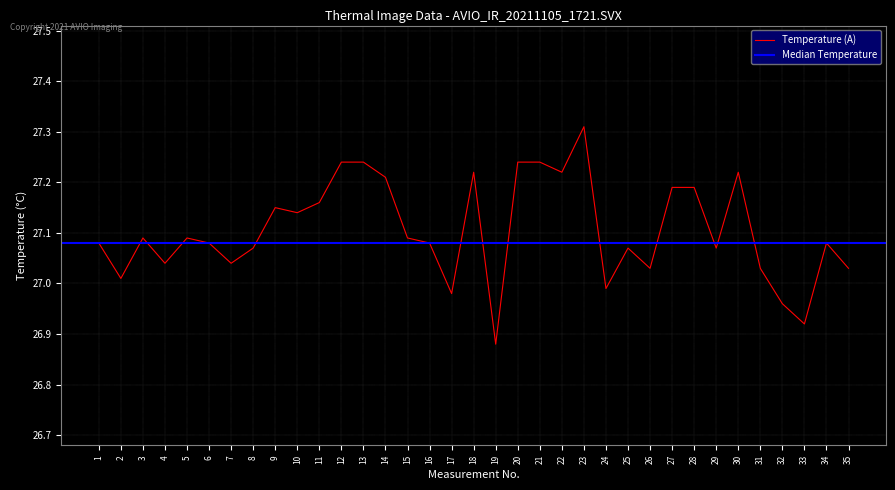

Which category has the lowest value across all series?

19